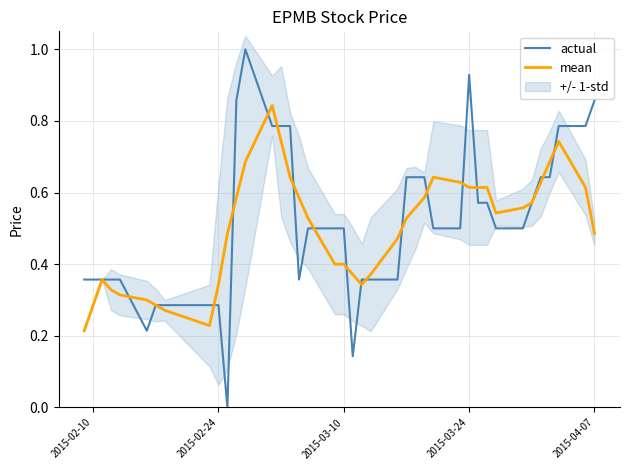

Is the value of mean at 24 greater than the value of actual at 10?

Yes